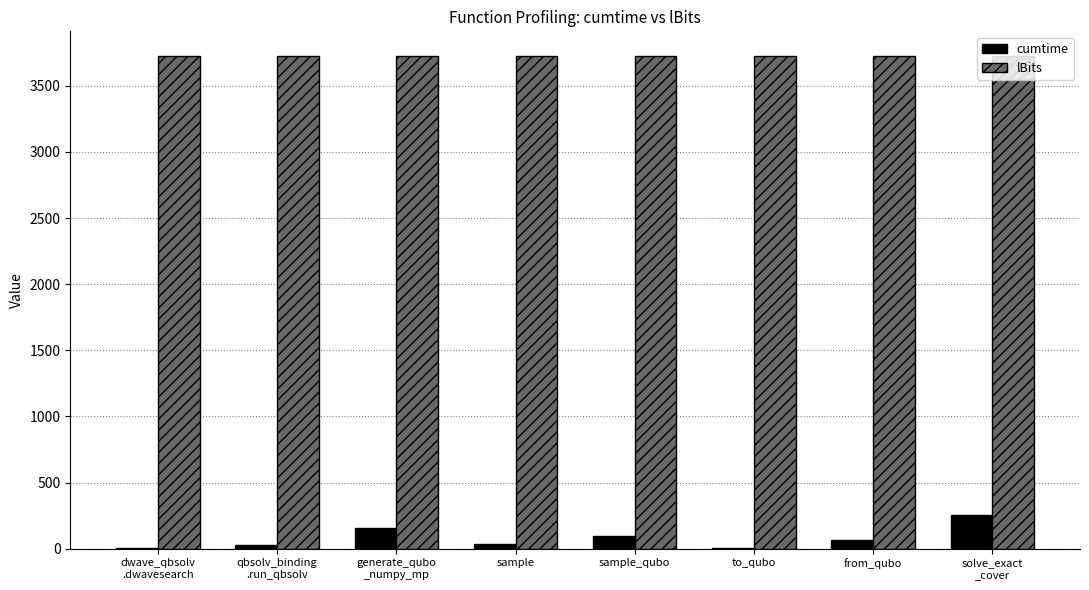

What is the greatest value displayed?

3725.0